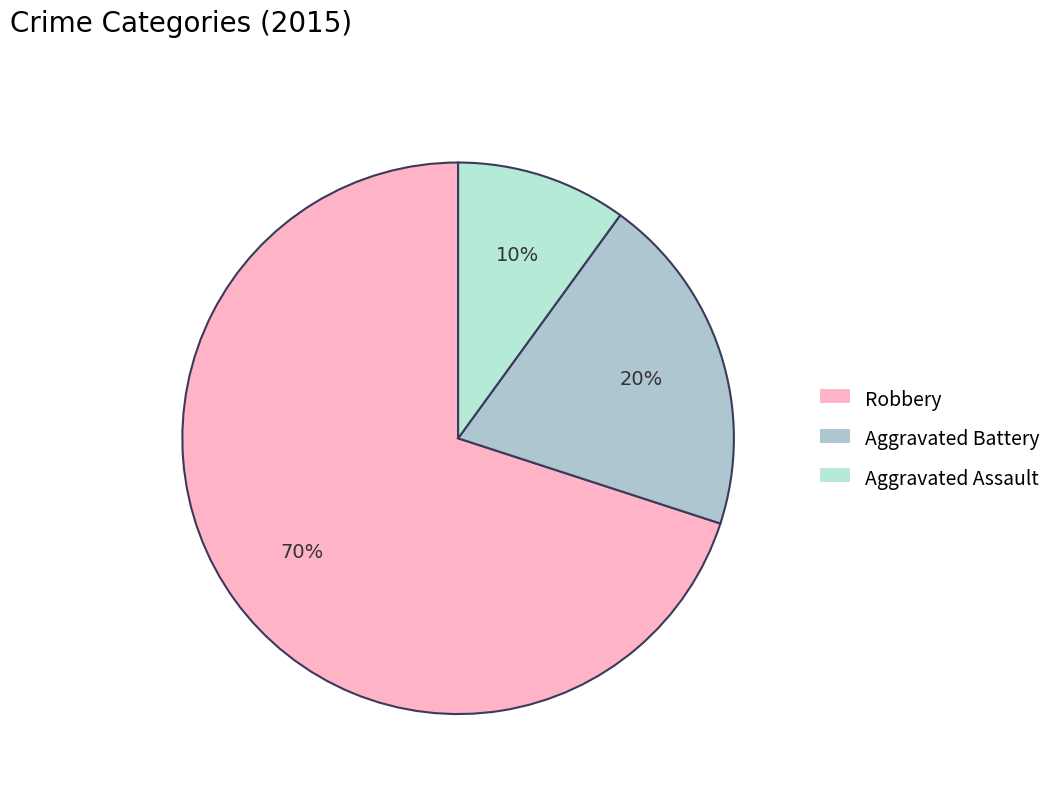

To the nearest percent, what portion does Aggravated Assault represent?

10%